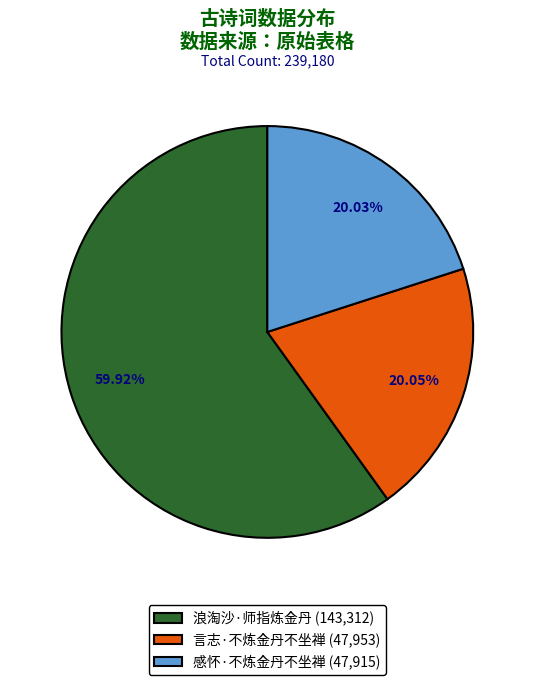

Does any single category account for the majority?

Yes